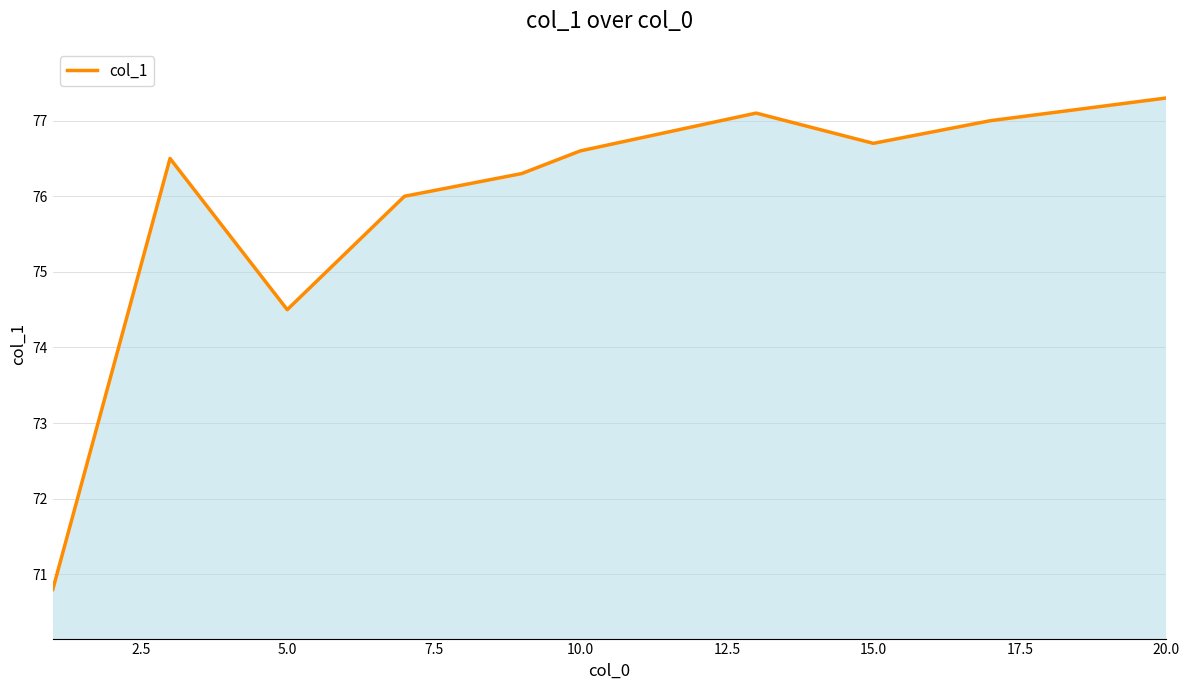

What is the maximum value shown in the chart?

77.3